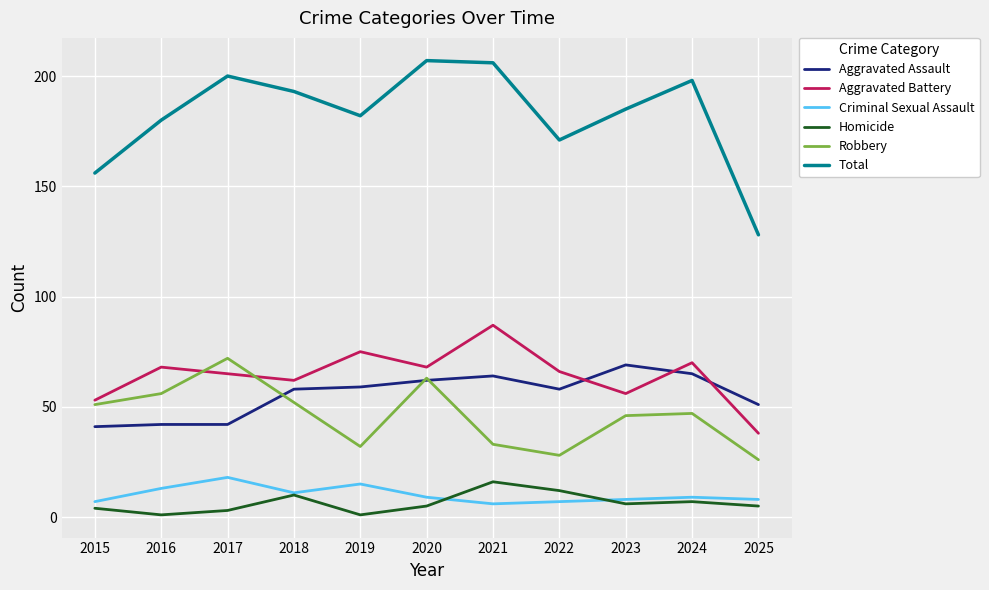

Where is the first local minimum for Aggravated Battery?

2018